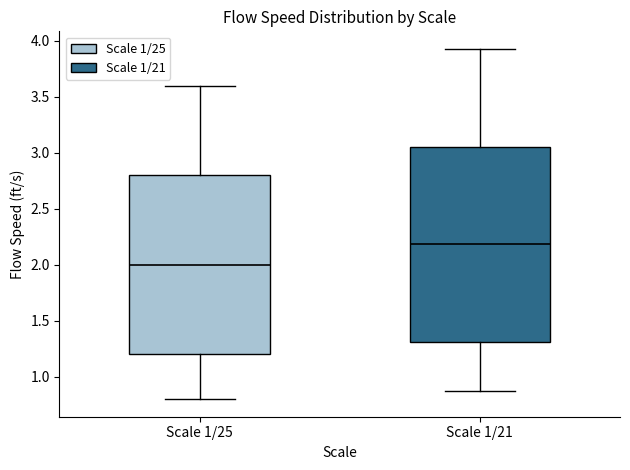

Reading left to right, read every box against the y-axis: the position of its median line, the range the box covers, and the ends of its whiskers. The values are not printed on the chart, so give them approximately, as read against the axis.

Scale 1/25: median 2.00, box 1.20 to 2.80, whiskers 0.80 to 3.60
Scale 1/21: median 2.20, box 1.30 to 3.05, whiskers 0.85 to 3.95